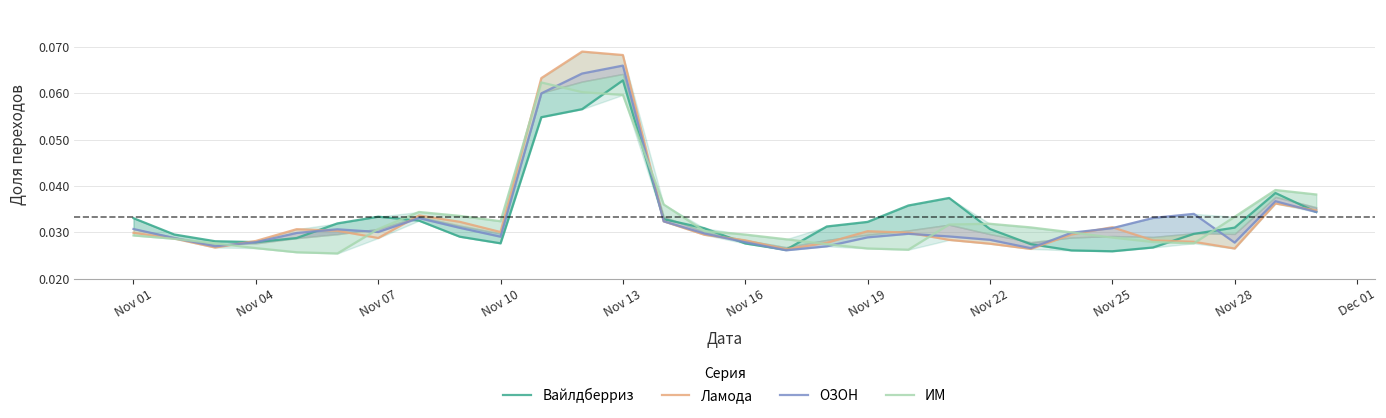

At how many categories does at least one series exceed 0?

30